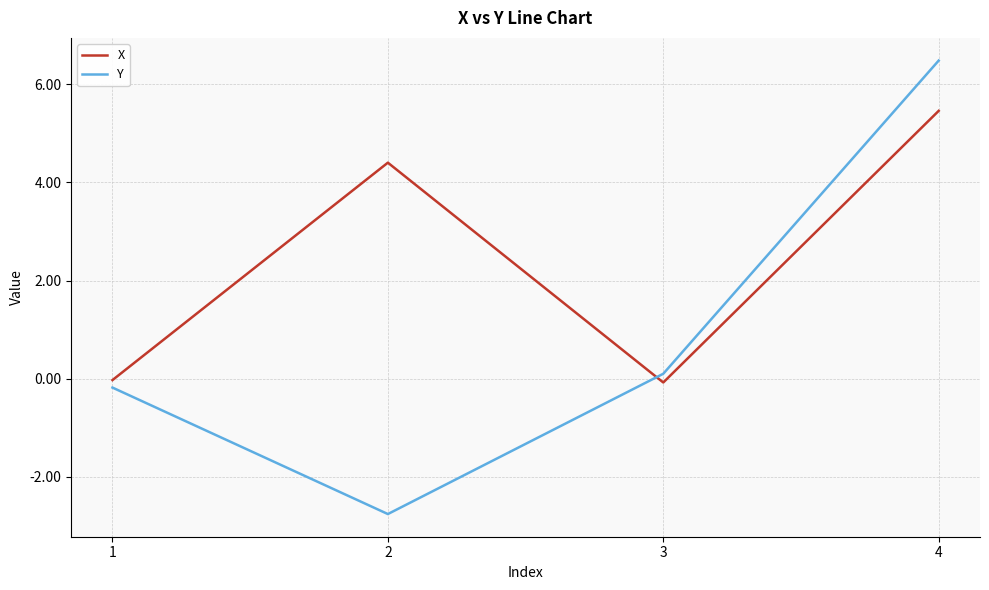

Is this an area chart (filled region under the line)?

No